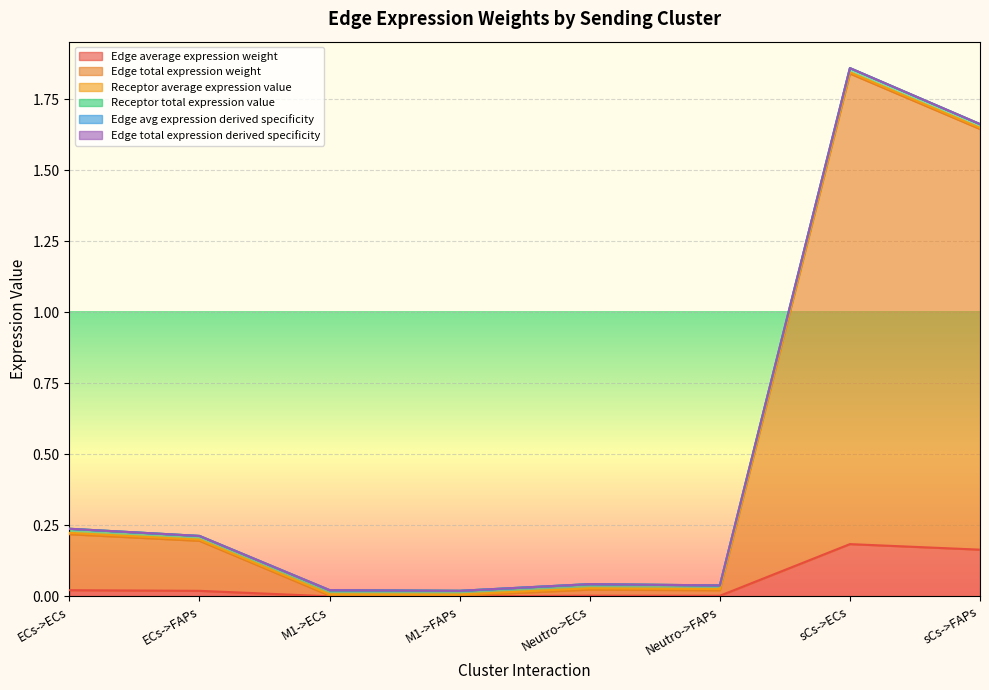

How many interior local peaks does the Edge avg expression derived specificity series have?

2